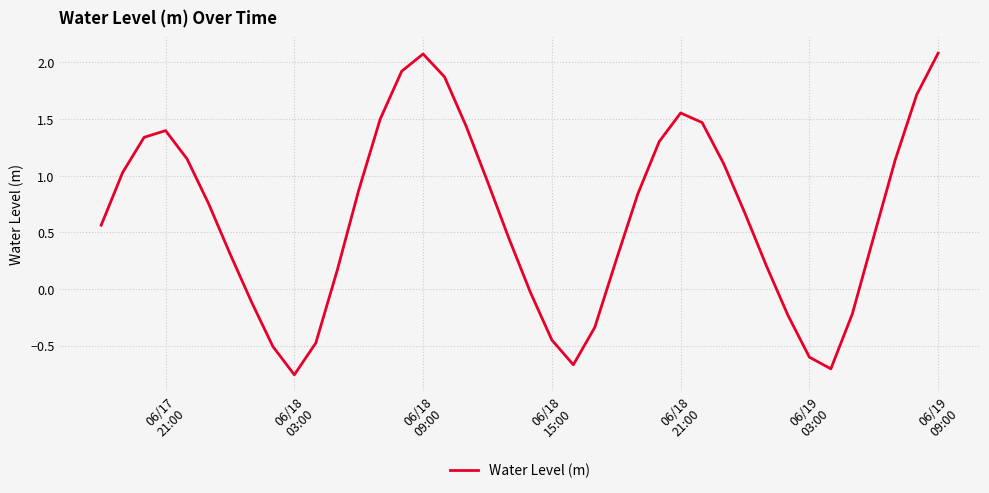

What is the difference between the maximum and minimum values?

2.8